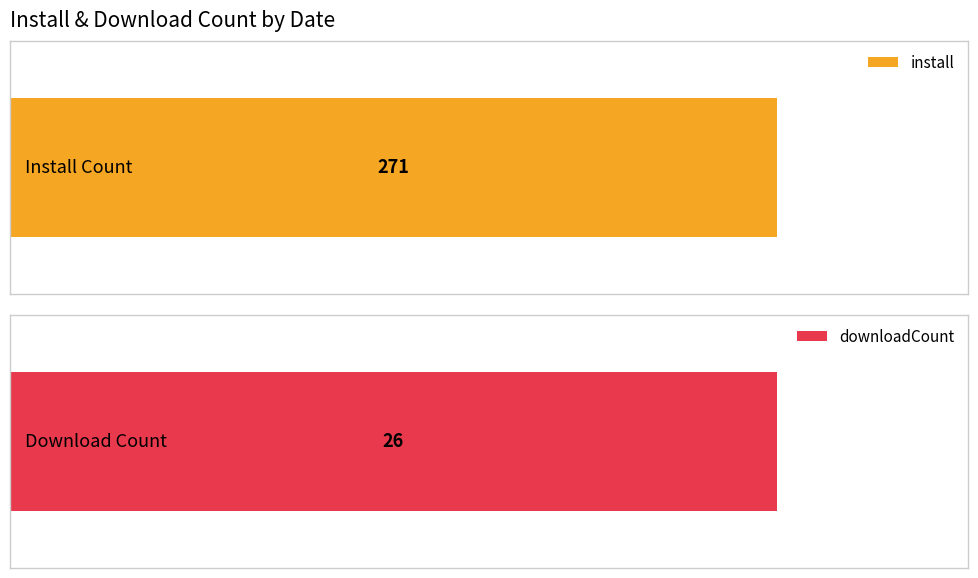

Does the chart contain stacked bars?

No